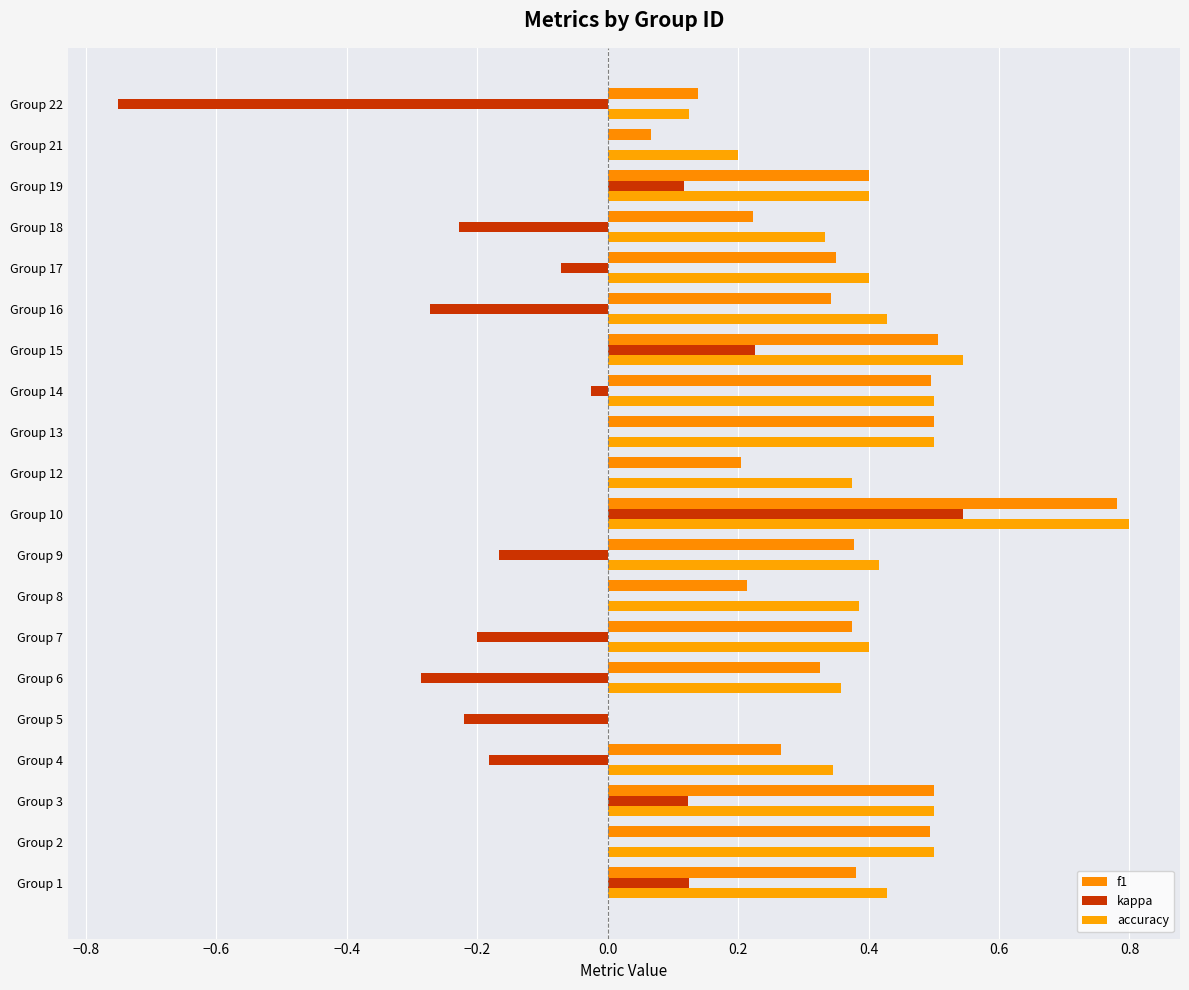

Where is f1 nearest to the value 0?

Group 5